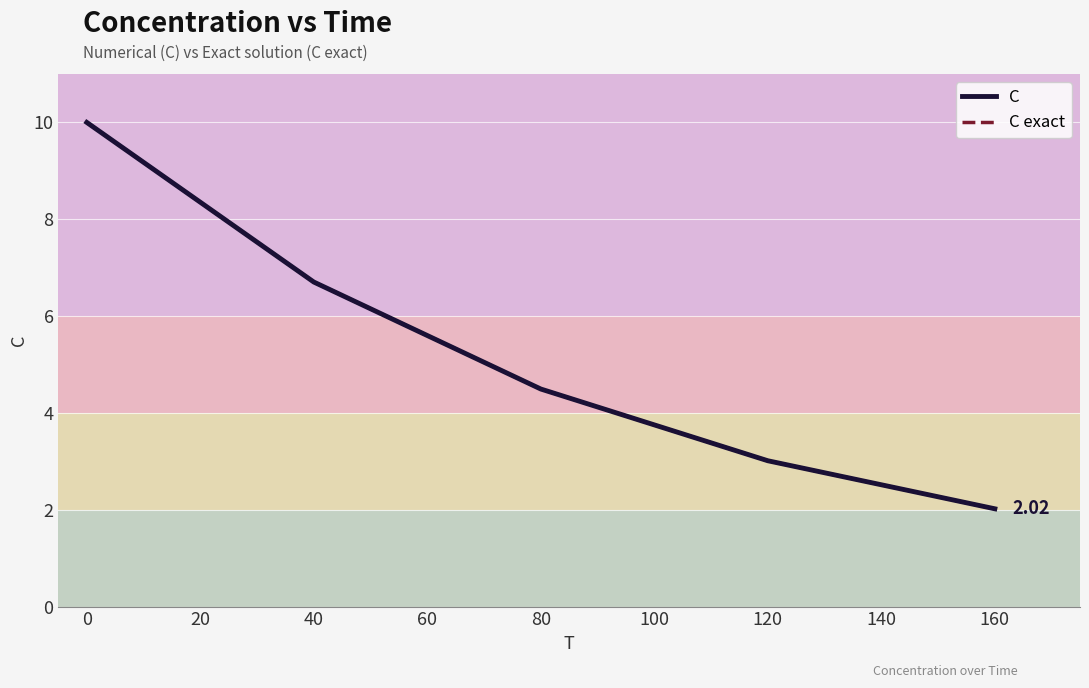

At which label does C exact first exceed 4?

0